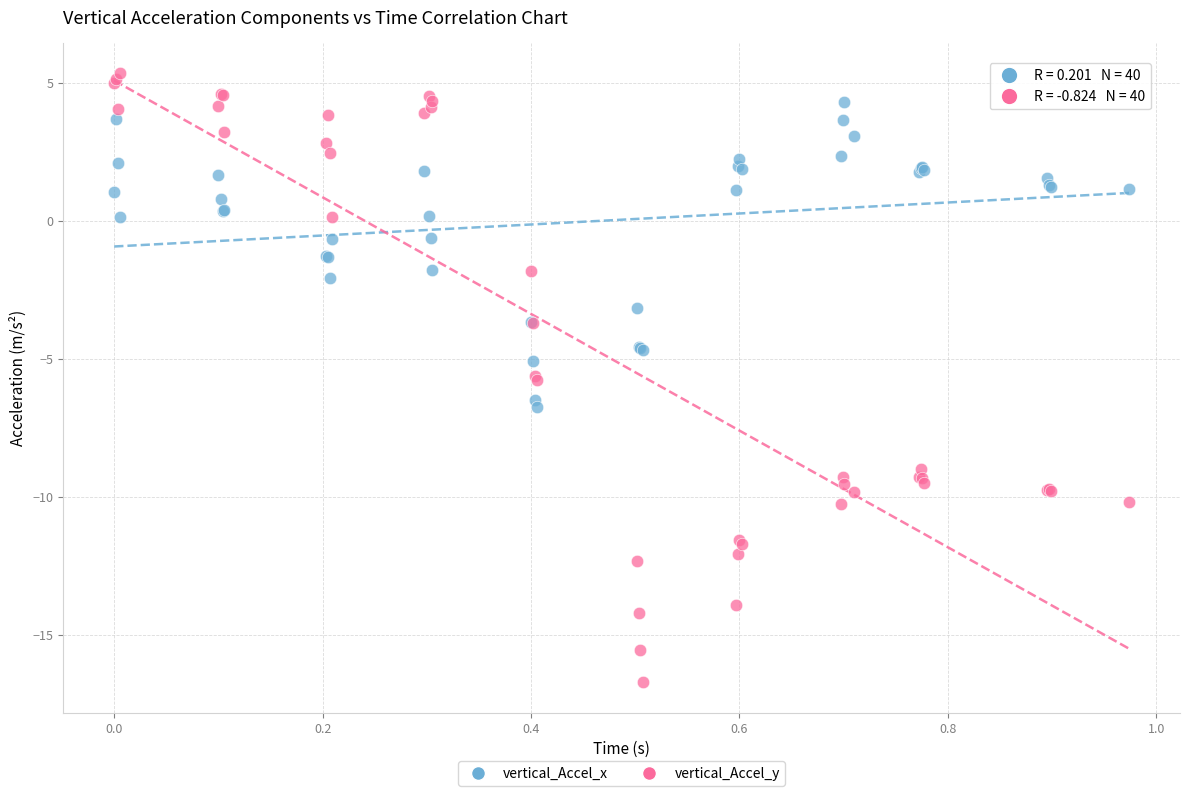

Which series reaches the maximum Y coordinate?

vertical_Accel_y